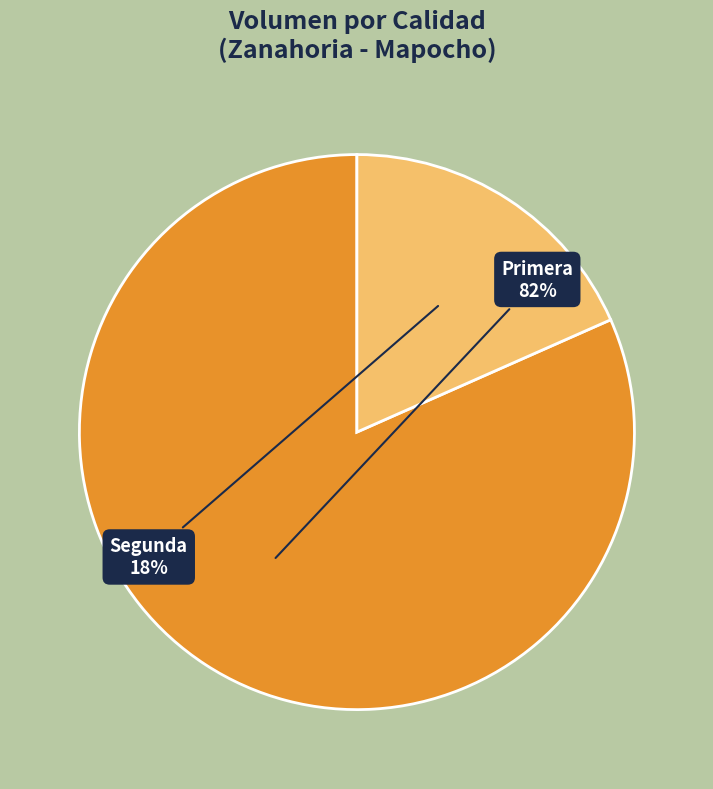

Combined, do Primera and Segunda account for over 50%?

Yes